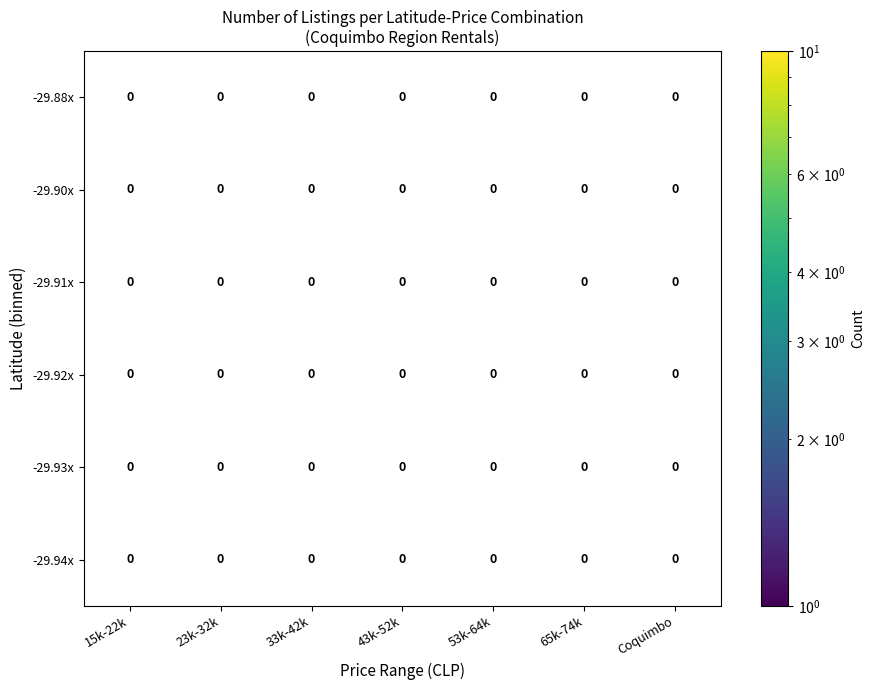

List the labels in order of -29.93x value, largest first.

15k-22k, 23k-32k, 33k-42k, 43k-52k, 53k-64k, 65k-74k, Coquimbo